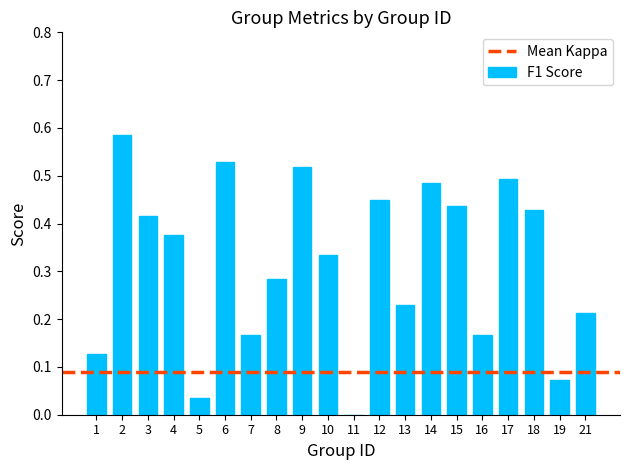

What is the sum of all values?

6.3